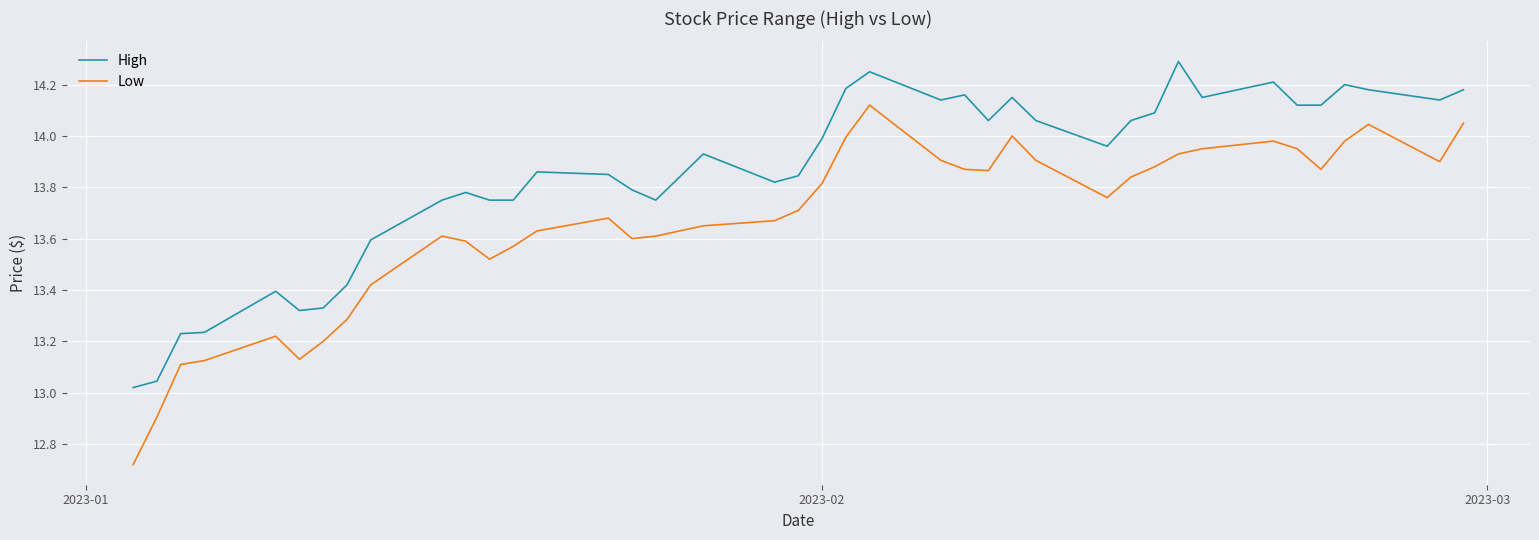

What is the greatest value displayed?

14.3